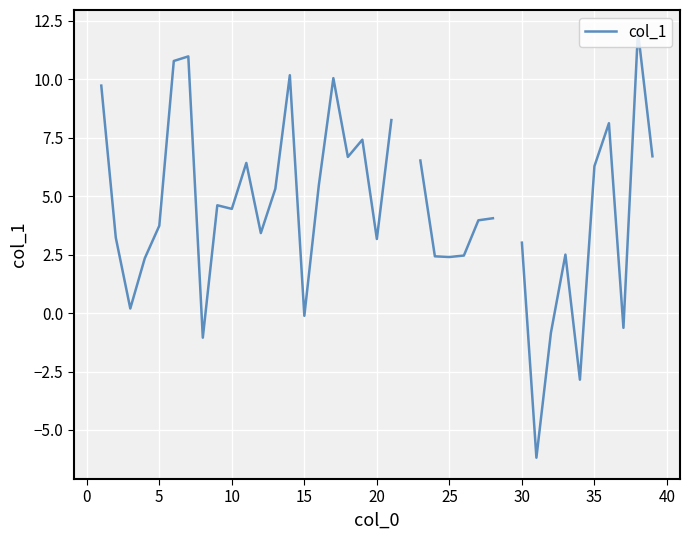

True or false: the data shows 1.4 at 5.

False